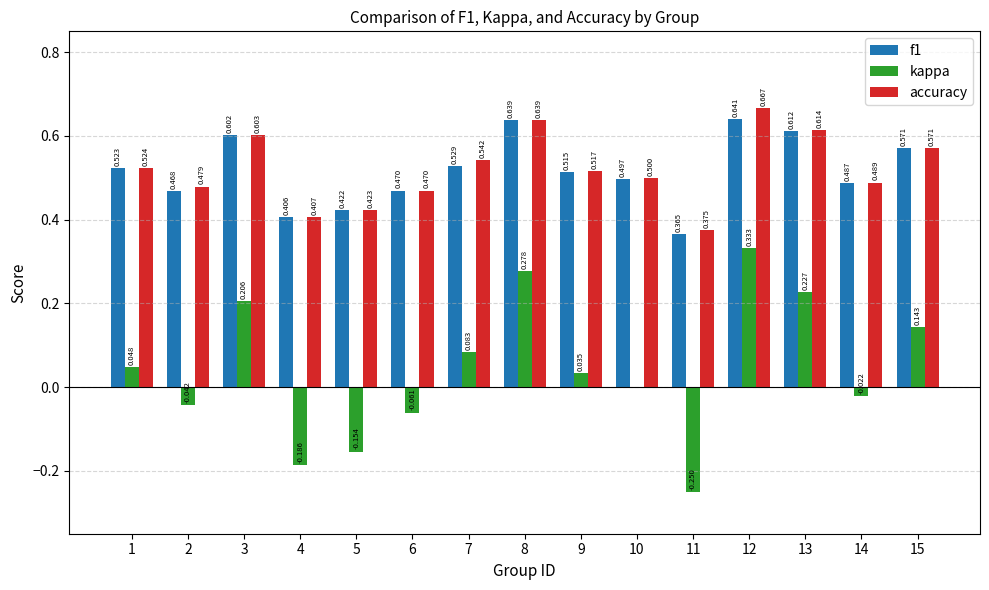

Which series changed the most between 2 and 3?

kappa